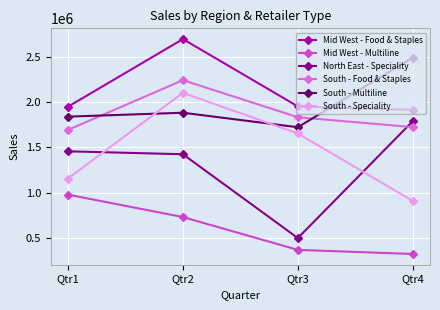

The Mid West - Food & Staples series shows 2693000 at Qtr2. True or false?

True